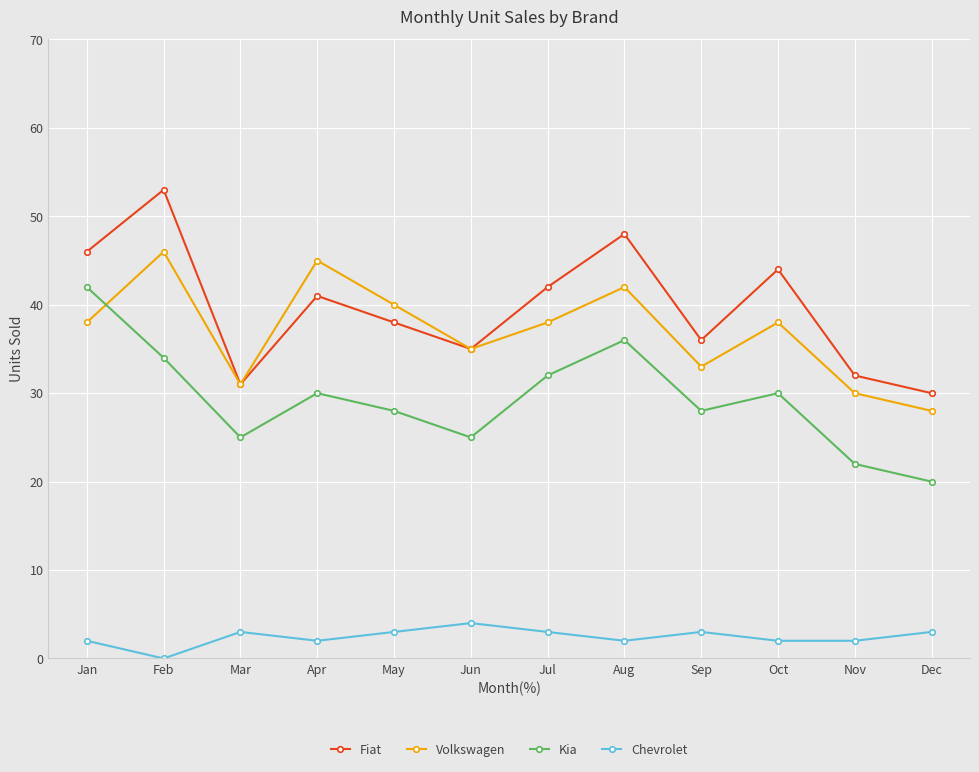

Does the chart display data point markers on the line(s)?

Yes